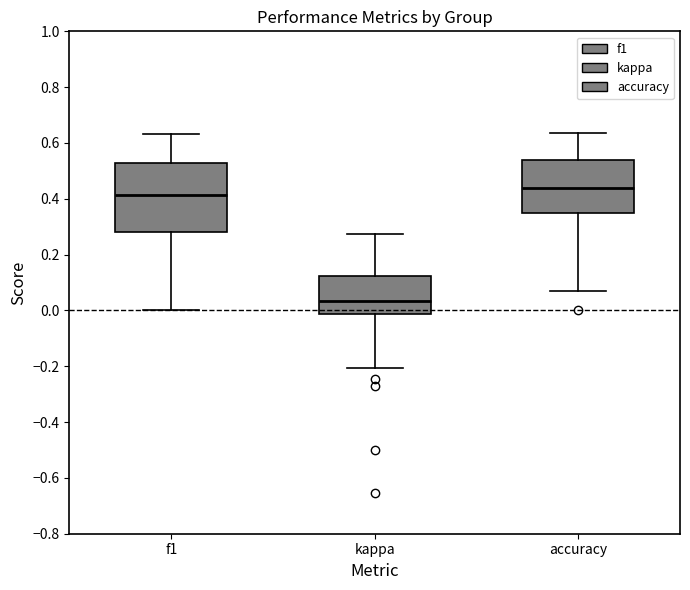

Reading left to right, transcribe this box plot: for each box, give where its median line is, the range the box spans, and where its two whiskers end, as read against the y-axis. The values are not printed on the chart, so give them approximately, as read against the axis.

f1: median 0.42, box 0.28 to 0.52, whiskers 0.00 to 0.64
kappa: median 0.04, box -0.02 to 0.12, whiskers -0.20 to 0.28
accuracy: median 0.44, box 0.34 to 0.54, whiskers 0.08 to 0.64